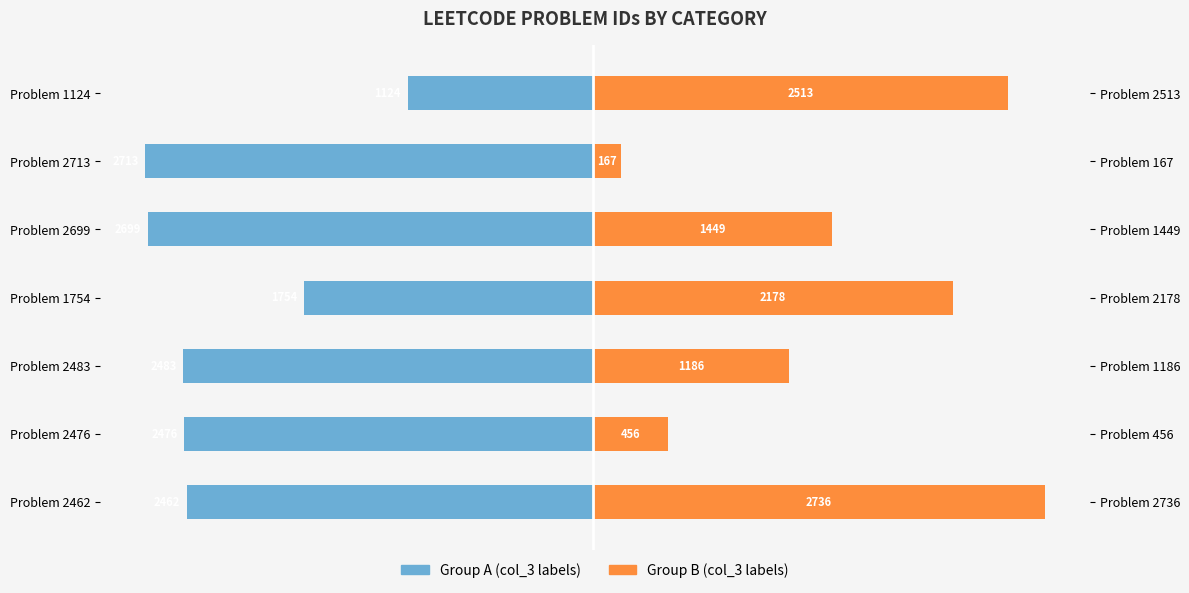

Does the chart contain any negative values?

Yes